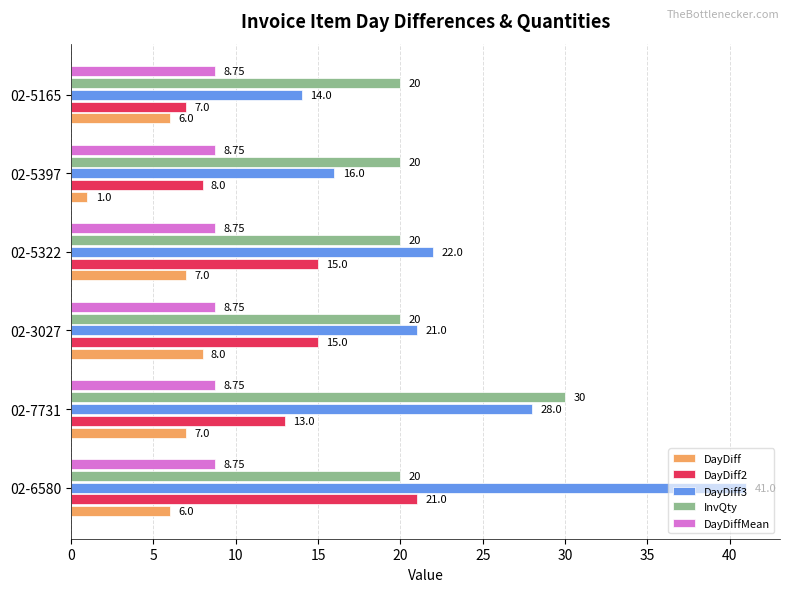

What is the total value across all series at 02-5322?

72.8